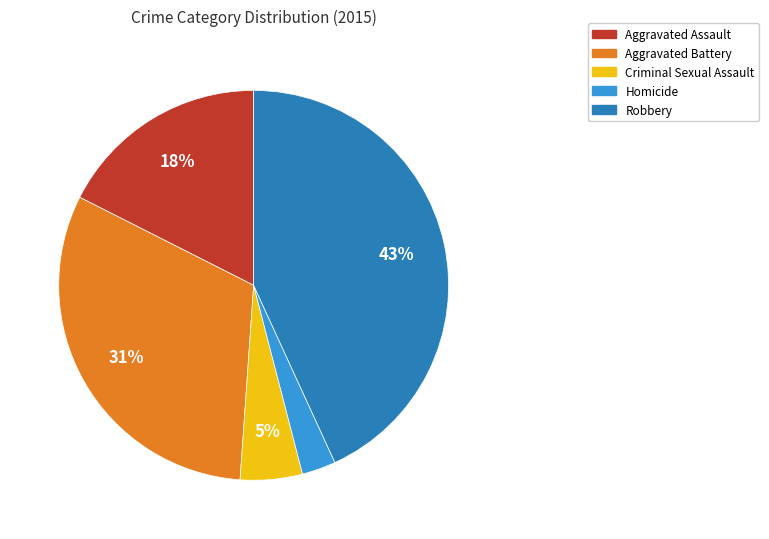

Rank the categories by value from highest to lowest.

Robbery, Aggravated Battery, Aggravated Assault, Criminal Sexual Assault, Homicide